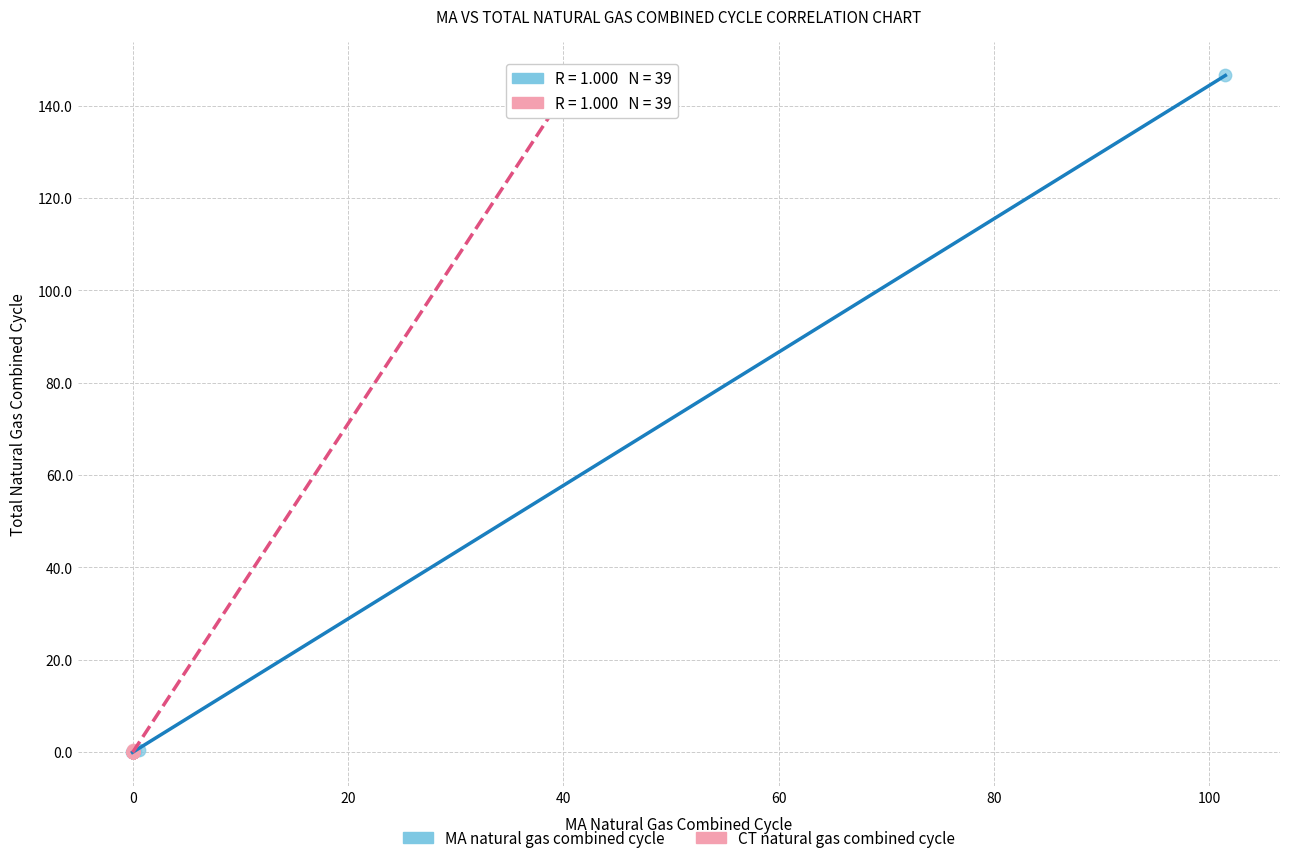

What are all the series names shown in the legend?

MA natural gas combined cycle, CT natural gas combined cycle